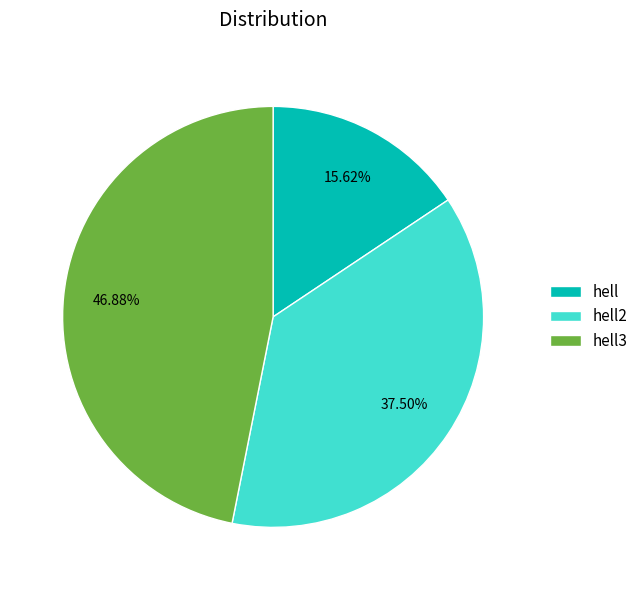

True or false: hell2 accounts for 50% of the total.

False